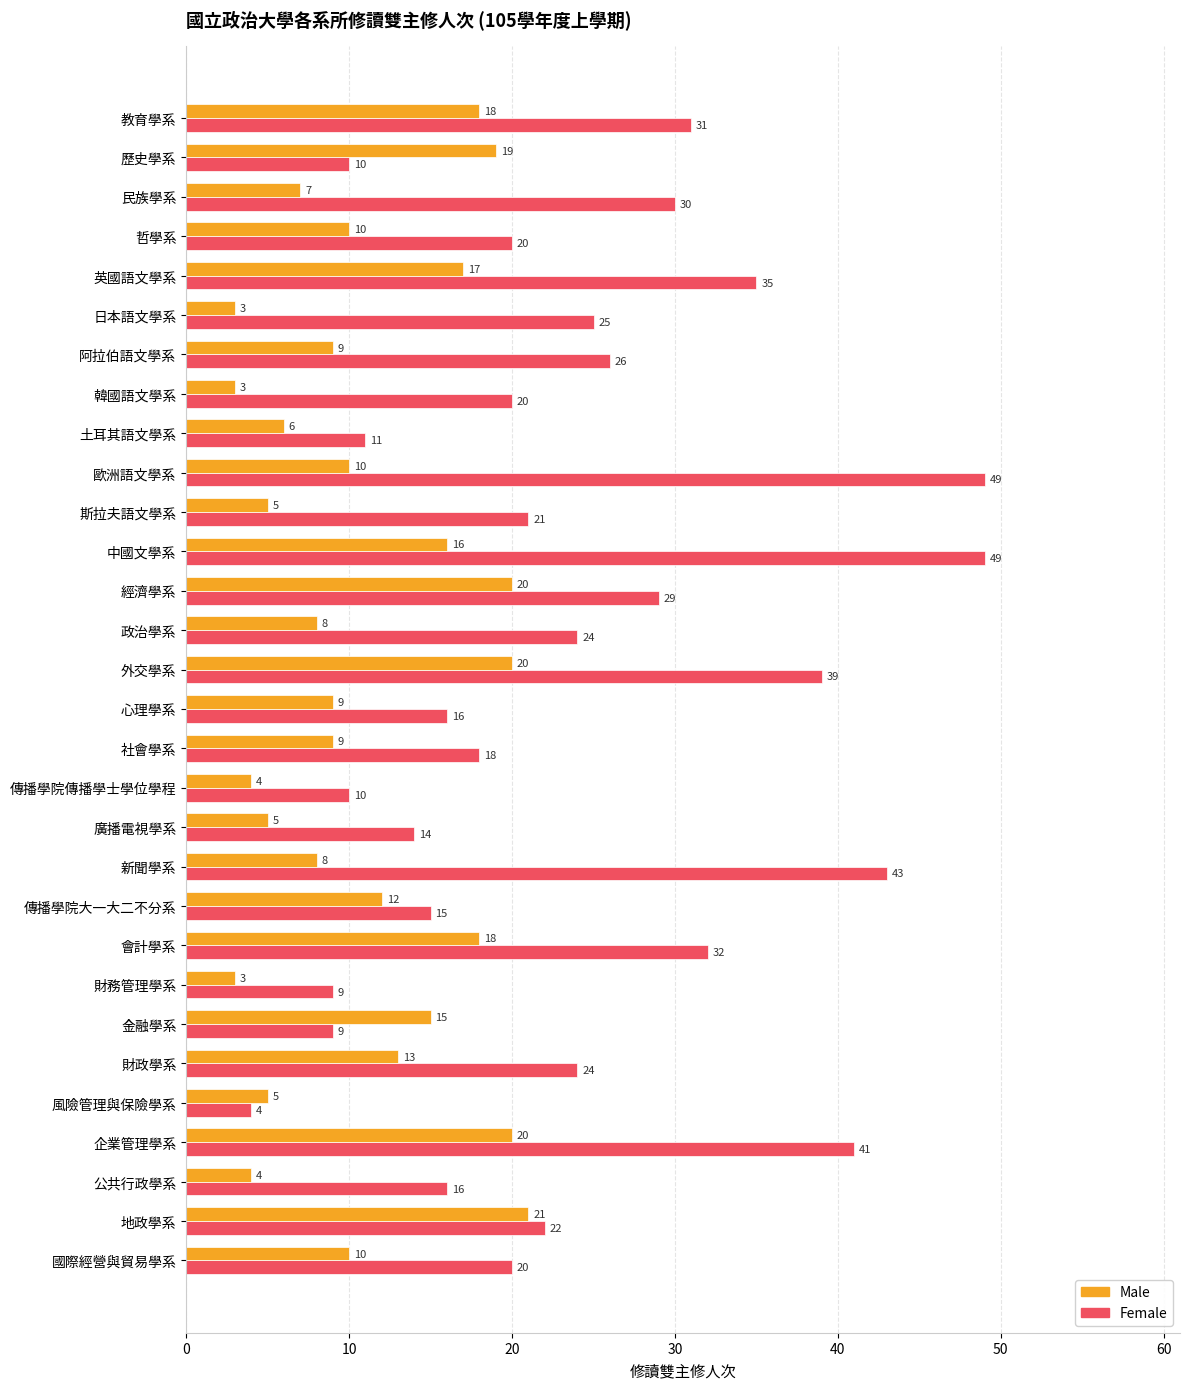

What is the difference between the maximum and second lowest values in the Female series?

40